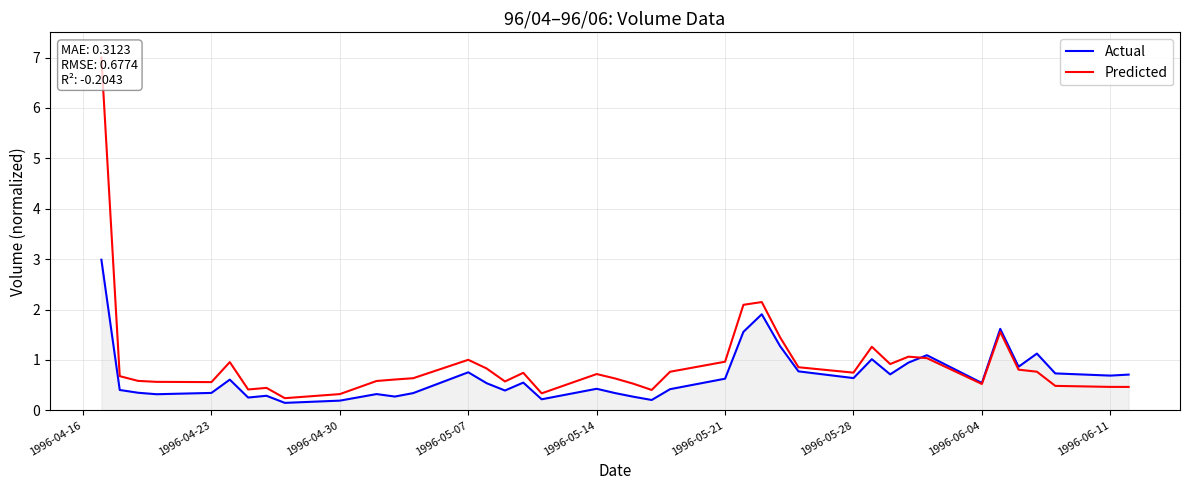

Rank the series by their maximum value, from highest to lowest.

Predicted, Actual